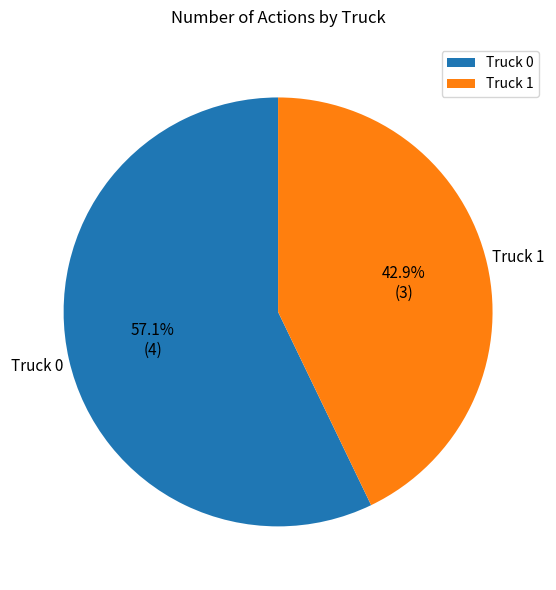

What percentage is the Truck 1 slice, to the nearest percent?

43%